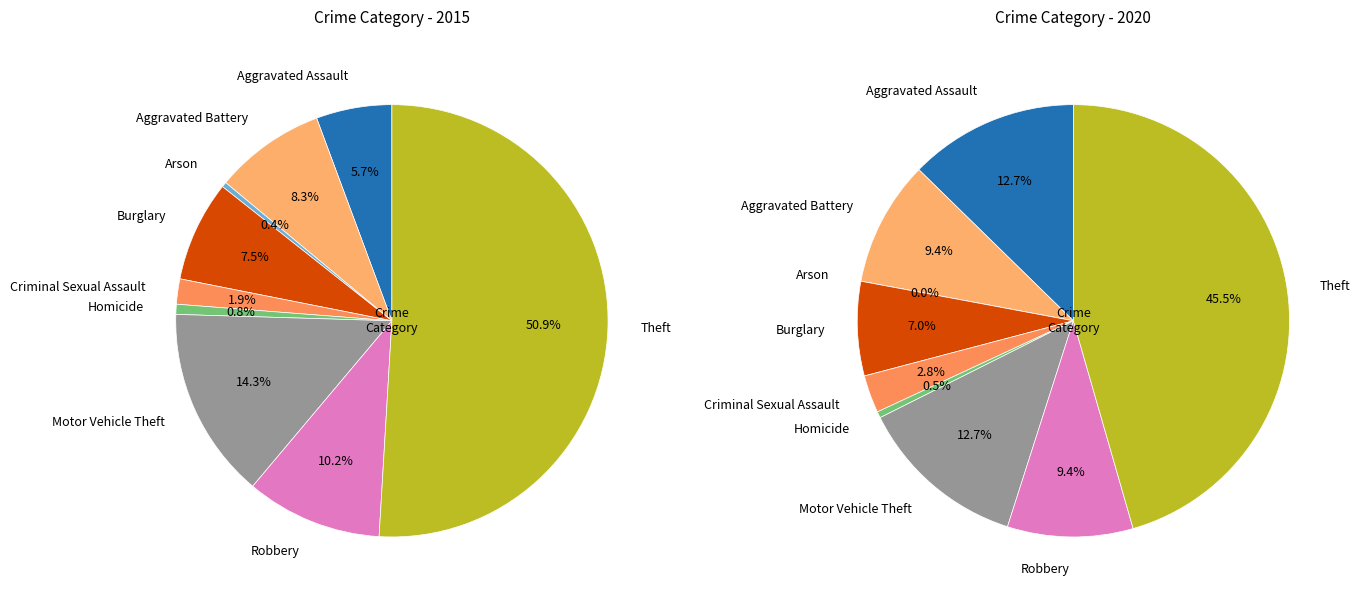

Does Theft account for over 50% of the chart?

Yes